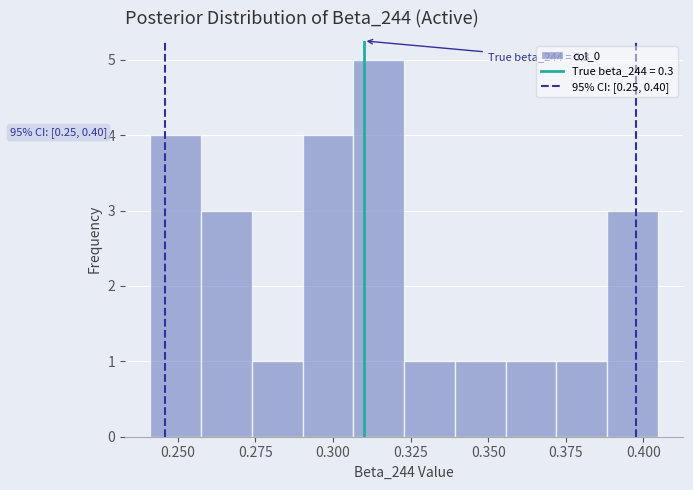

Around what value on the x-axis is the tallest bar? Give the approximate position of its centre, as read against the axis.

0.315